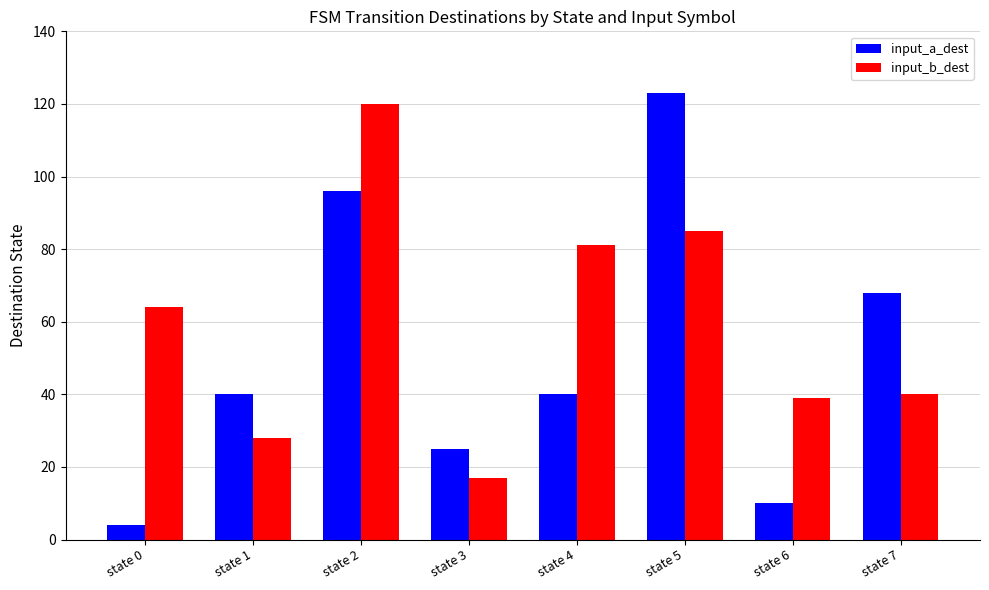

What is the difference between the maximum and minimum values in the input_a_dest series?

119